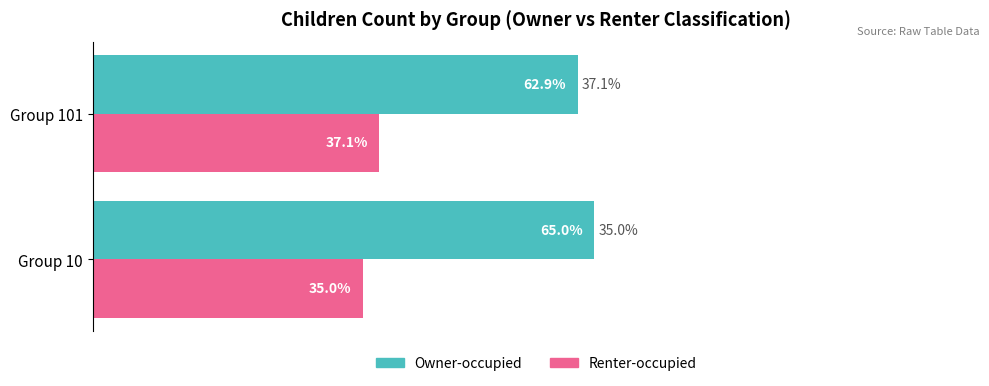

What are all the series names shown in the legend?

Owner-occupied, Renter-occupied